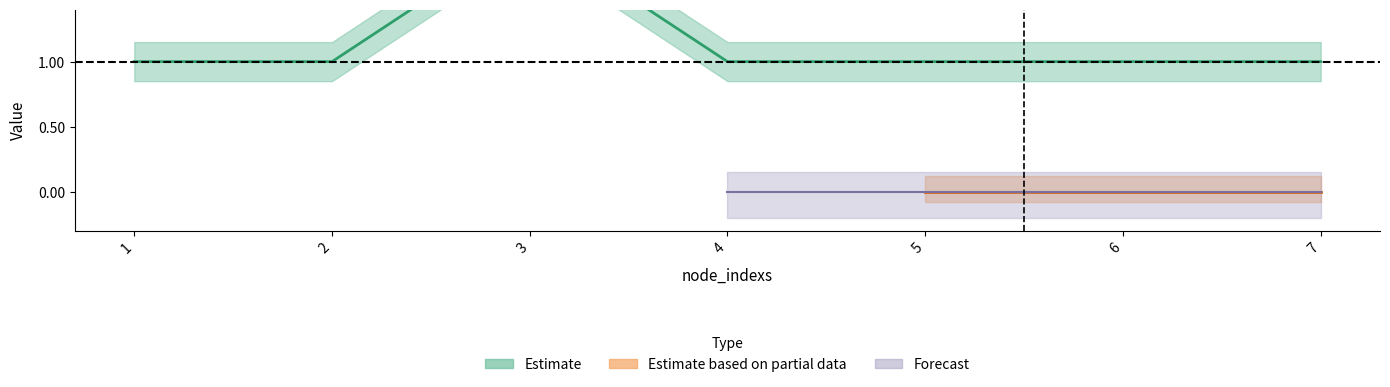

True or false: TACS_7 has a value of 0 at 4.

True